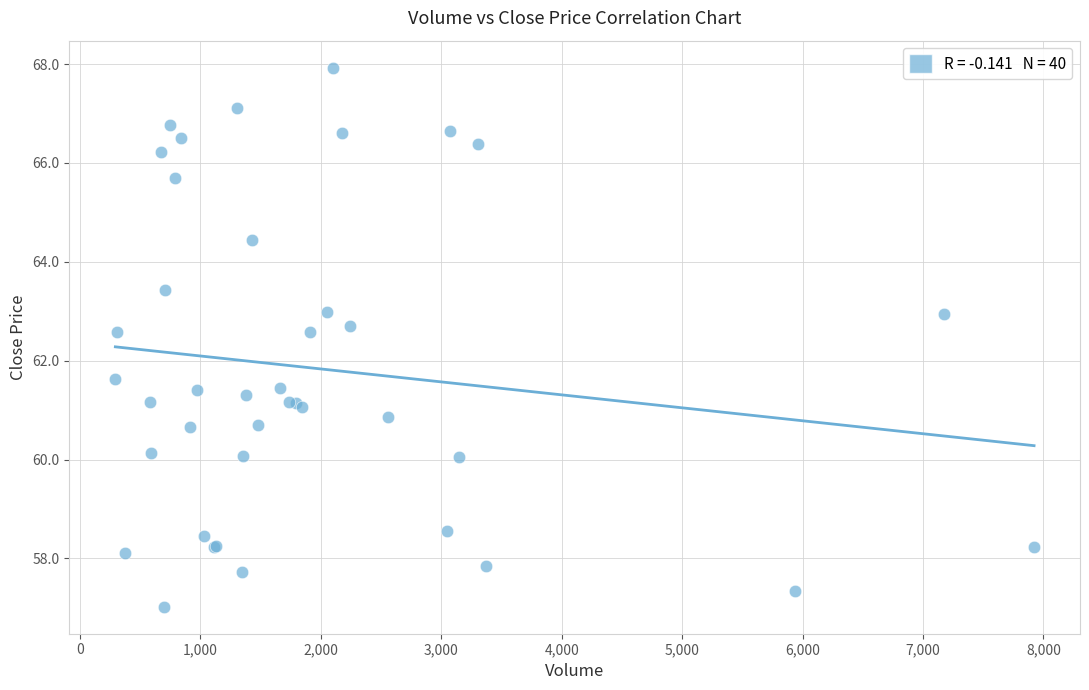

What Y value in the scatter plot is closest to 62?

61.6